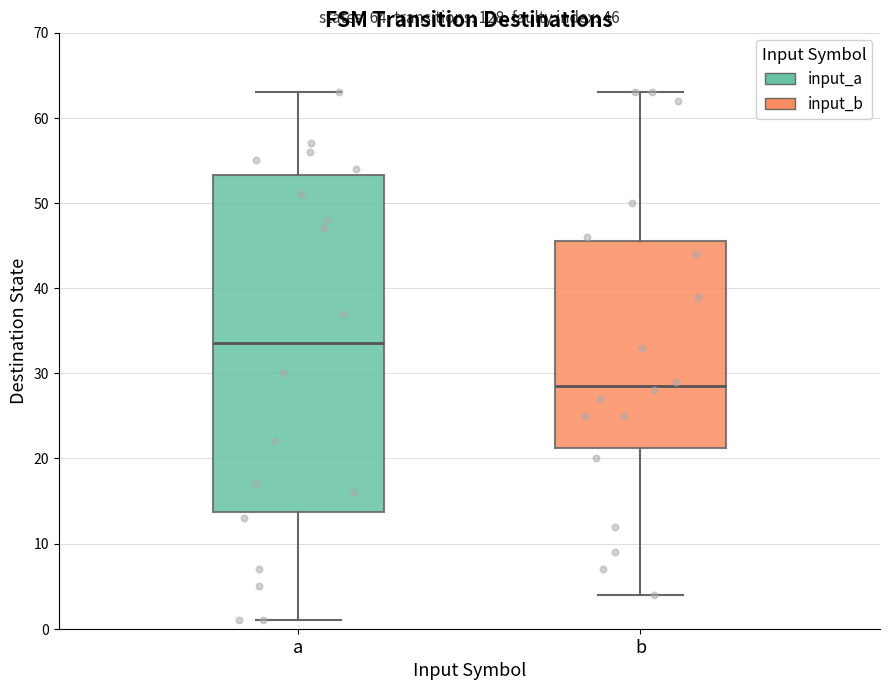

Which box's median line is the lowest?

b